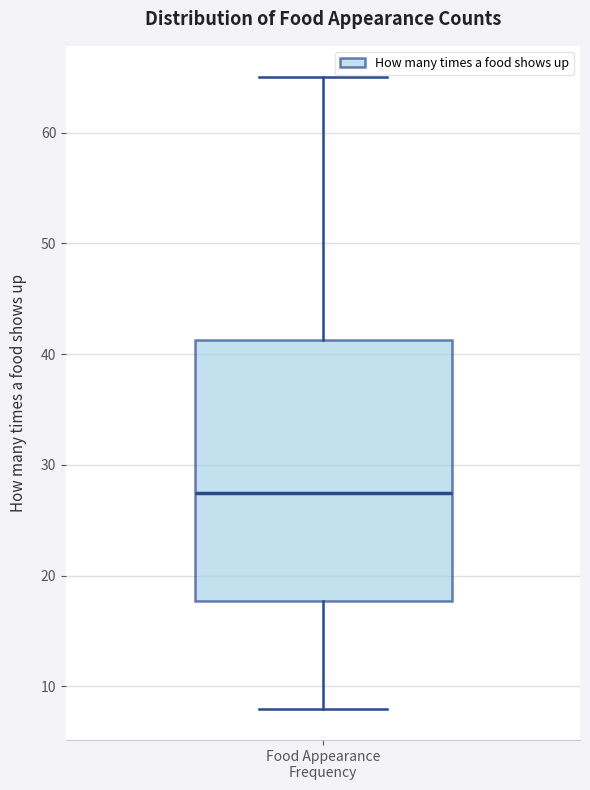

Read this box plot against the y-axis: the position of the median line, the range covered by the box, and the ends of both whiskers. The values are not printed on the chart, so give them approximately, as read against the axis.

median 28, box 18 to 41, whiskers 8 to 65